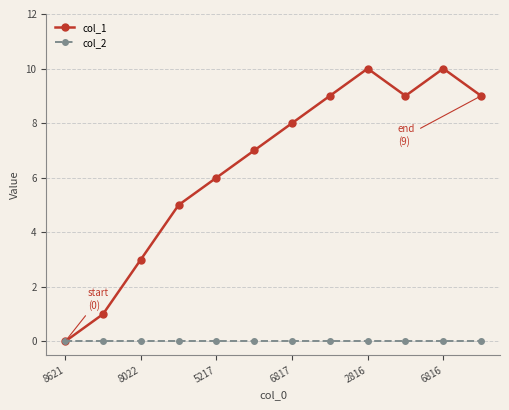

Rank the series by their average value, from highest to lowest.

col_1, col_2